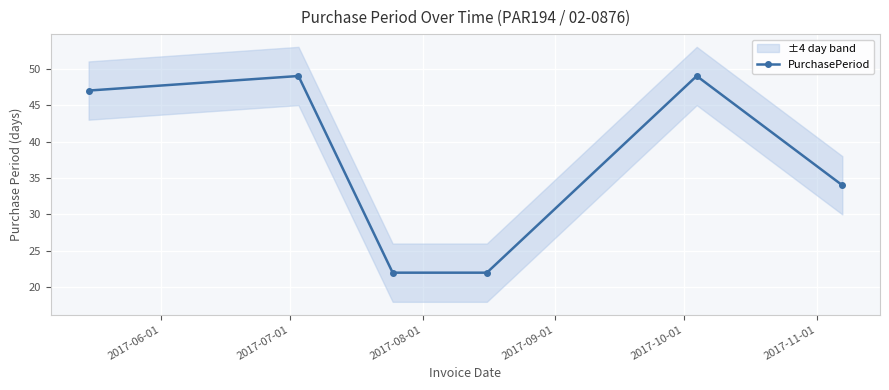

What is the lowest value of the PurchasePeriod series?

22